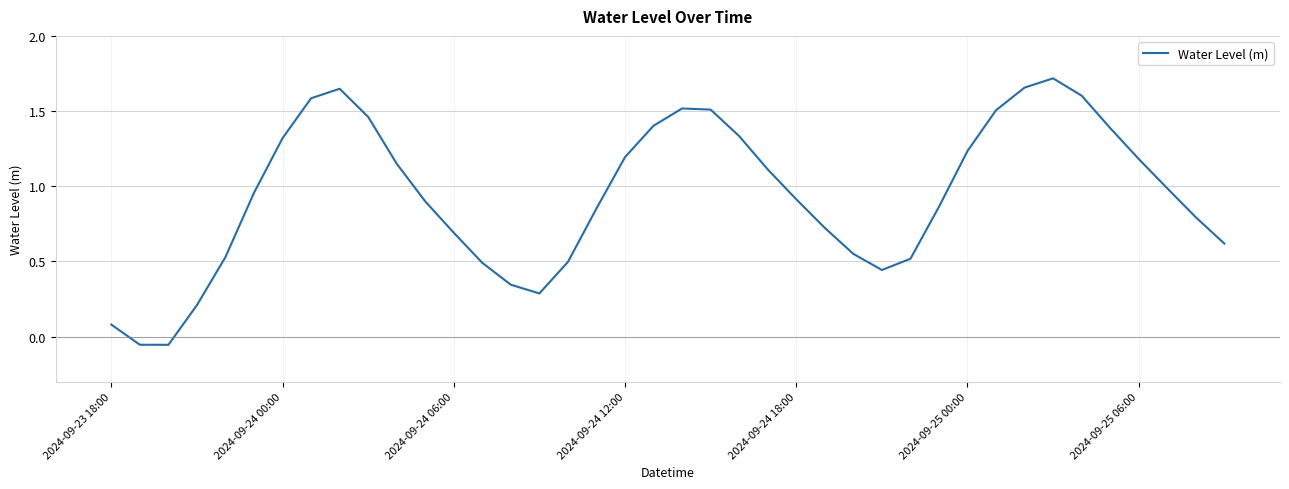

What is the difference between the maximum and minimum values?

1.8